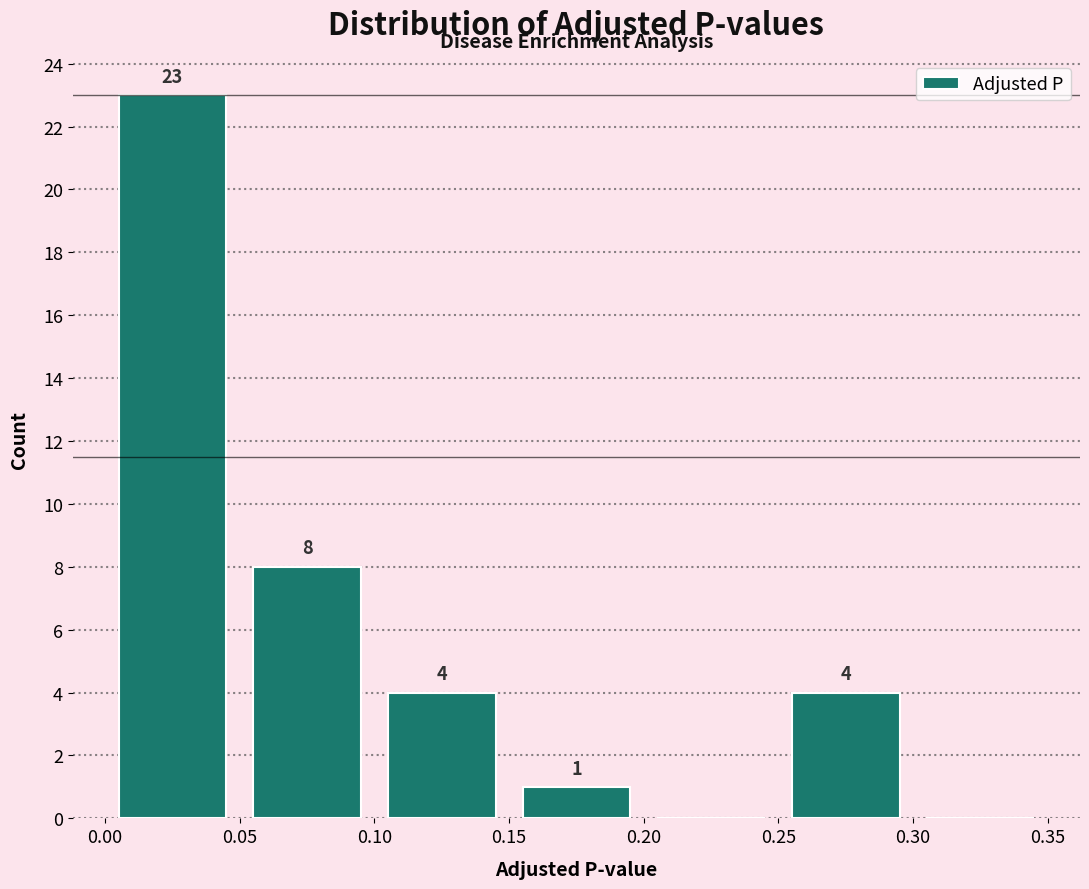

Which range on the x-axis has the tallest bar?

0.00 to 0.05